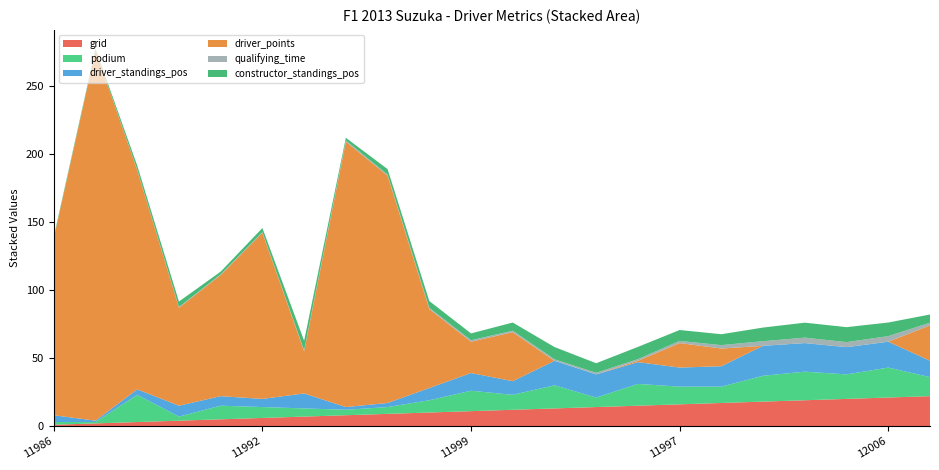

Reading left to right, extract all data points from this chart.

grid: 1.0	2.0	3.0	4.0	5.0	6.0	7.0	8.0	9.0	10.0	11.0	12.0	13.0	14.0	15.0	16.0	17.0	18.0	19.0	20.0	21.0	22.0
podium: 2.0	1.0	20.0	3.0	10.0	8.0	6.0	4.0	5.0	9.0	15.0	11.0	17.0	7.0	16.0	13.0	12.0	19.0	21.0	18.0	22.0	14.0
driver_standings_pos: 5.0	1.0	4.0	8.0	7.0	6.0	11.0	2.0	3.0	9.0	13.0	10.0	18.0	17.0	16.0	14.0	15.0	22.0	21.0	20.0	19.0	12.0
driver_points: 130.0	272.0	161.0	72.0	89.0	122.0	31.0	195.0	167.0	58.0	23.0	36.0	0.0	0.0	1.0	18.0	13.0	0.0	0.0	0.0	0.0	26.0
qualifying_time: 0.0	0.2	0.4	0.5	0.5	0.5	0.7	0.8	0.8	0.9	1.1	1.1	1.1	1.2	1.2	1.6	2.5	3.4	4.0	3.7	4.1	2.0
constructor_standings_pos: 1.0	1.0	3.0	4.0	2.0	3.0	7.0	2.0	4.0	5.0	5.0	6.0	9.0	7.0	9.0	8.0	8.0	10.0	11.0	11.0	10.0	6.0